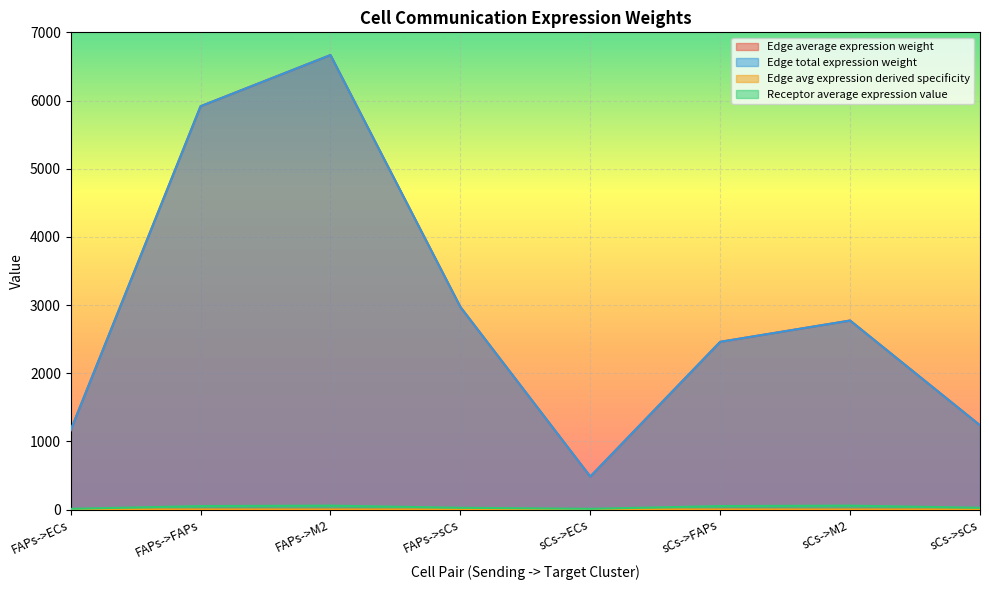

How many lines are shown in the chart?

4